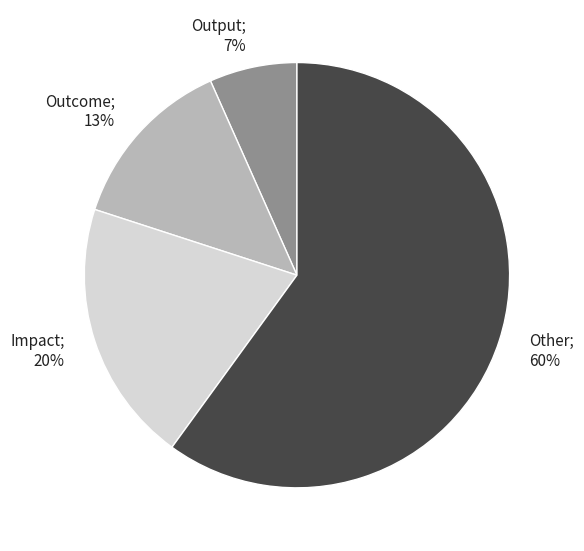

Is there a majority slice in this chart?

Yes